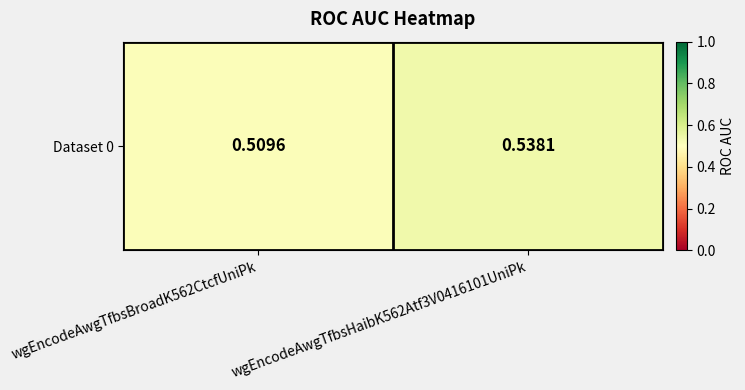

At which label is the value closest to 0?

wgEncodeAwgTfbsBroadK562CtcfUniPk